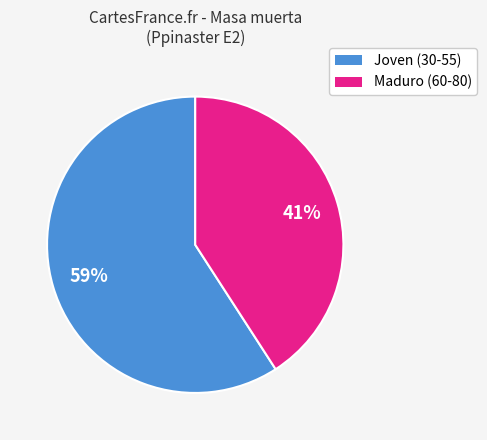

To the nearest percent, what is the difference between the largest and smallest slice percentages?

18%